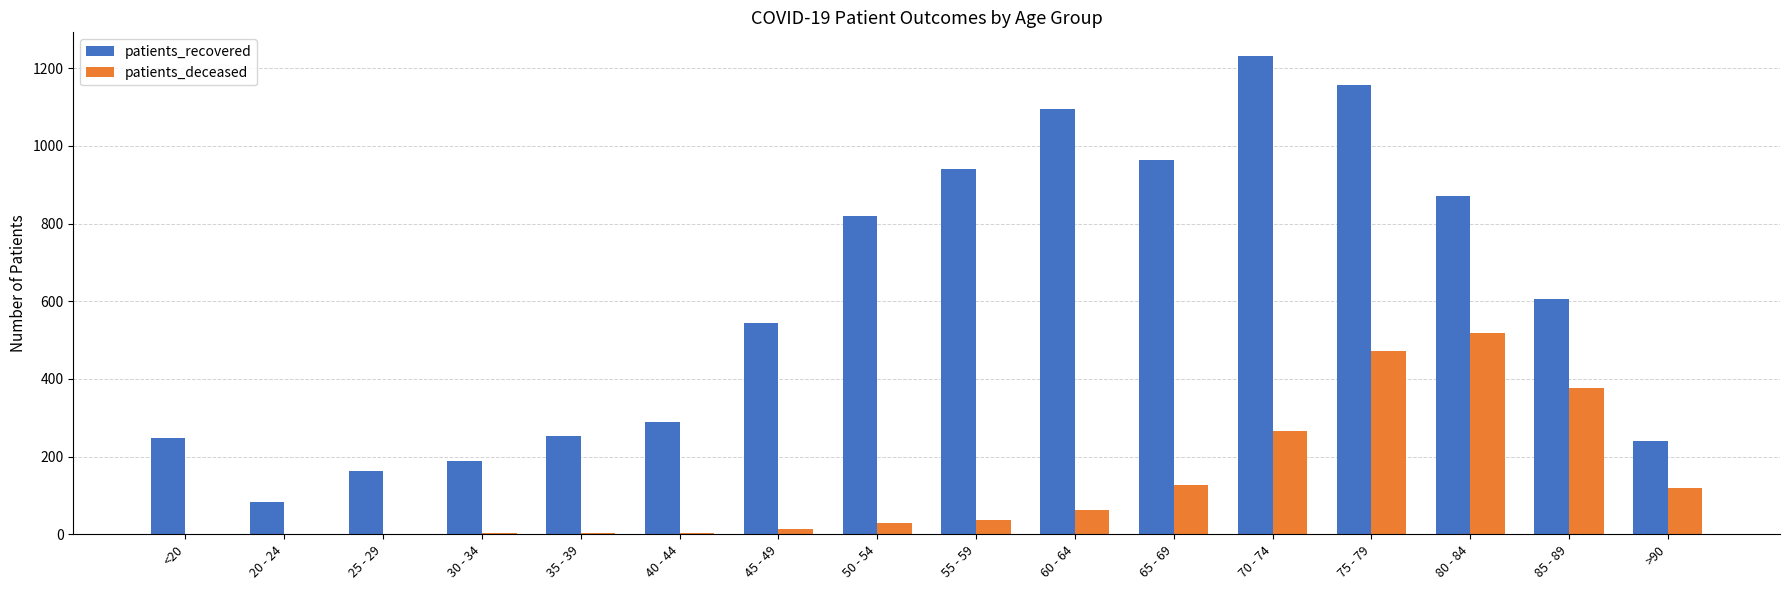

What are all the series names shown in the legend?

patients_recovered, patients_deceased